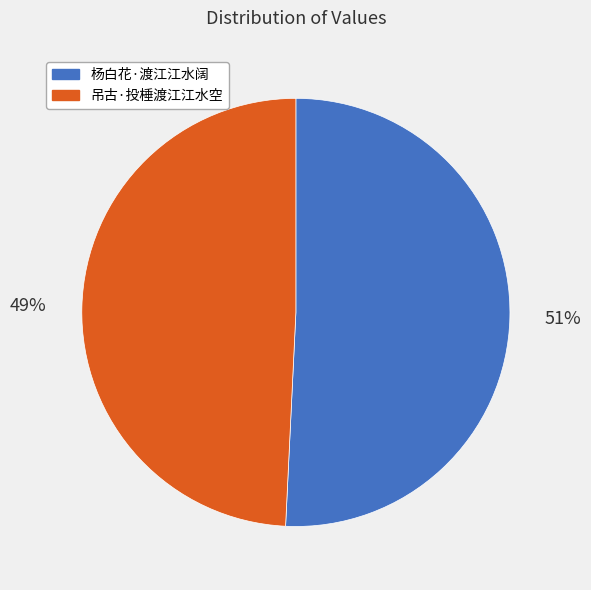

How many segments does this pie chart have?

2